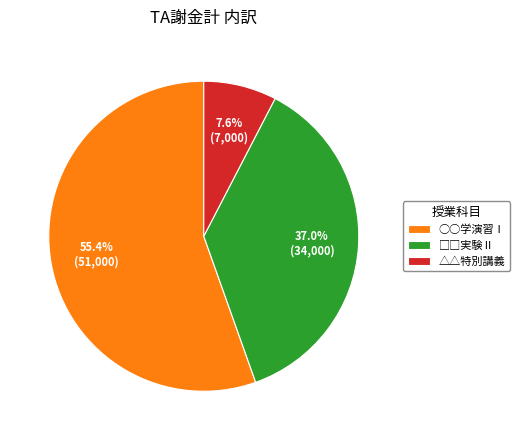

To the nearest percent, what percentage of the pie is △△特別講義?

8%